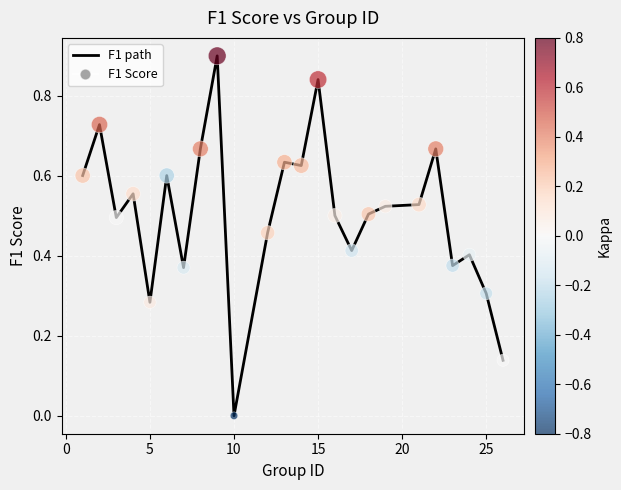

What is the difference between the maximum and minimum values?

0.9